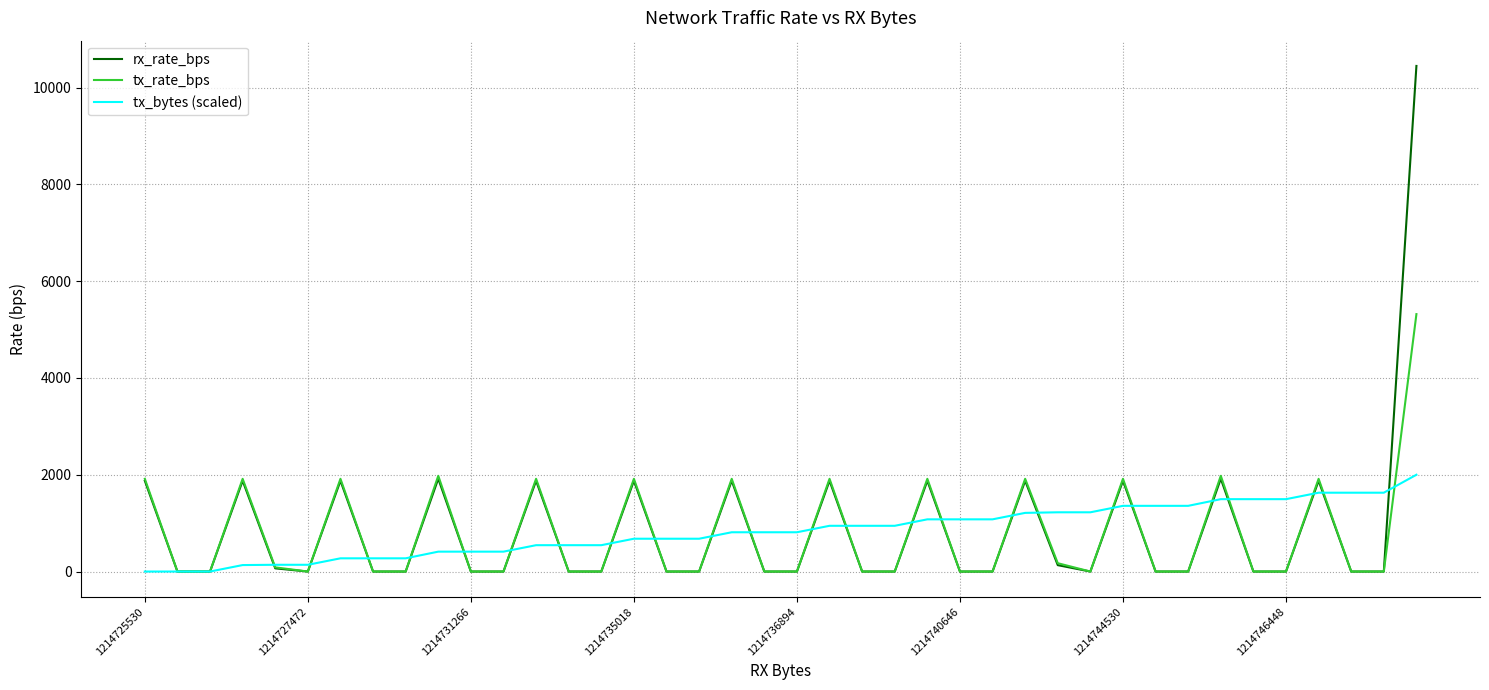

Which series has the widest spread of values?

rx_rate_bps